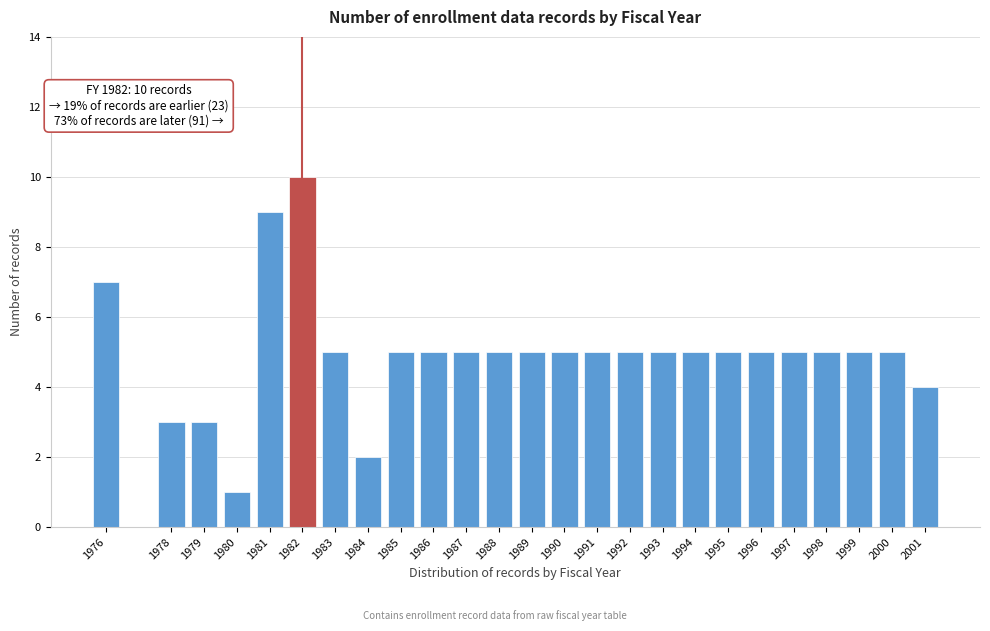

Reading left to right, extract all data points from this chart.

7	3	3	1	9	10	5	2	5	5	5	5	5	5	5	5	5	5	5	5	5	5	5	5	4